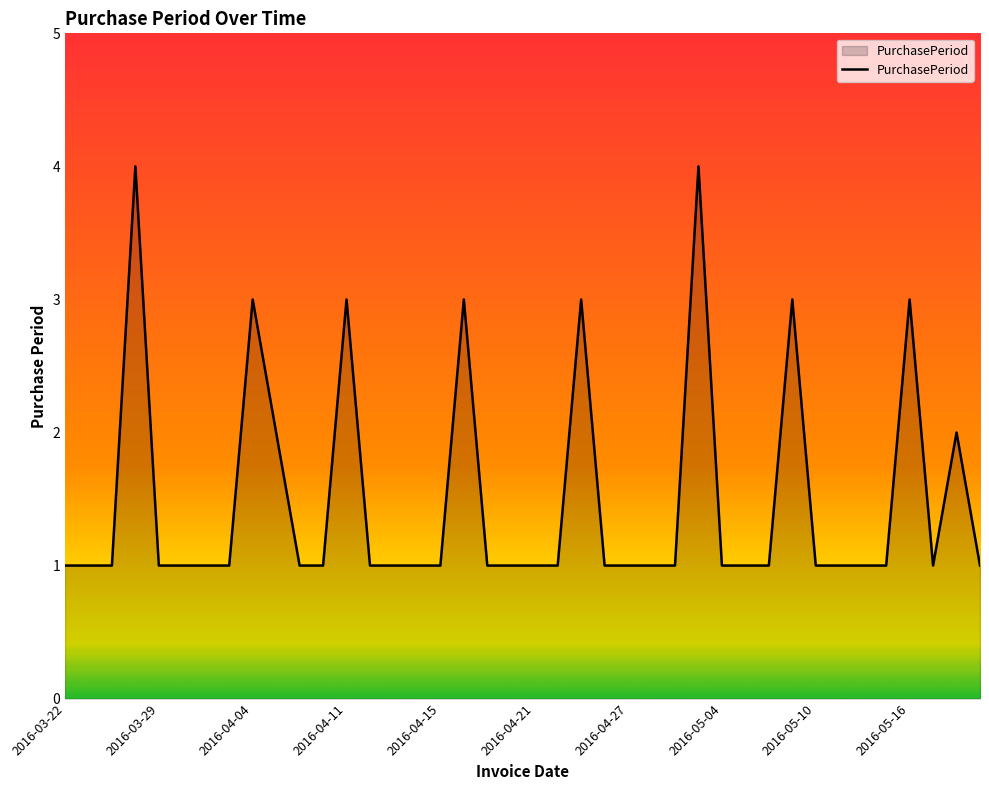

What is the difference between the maximum and minimum values?

3